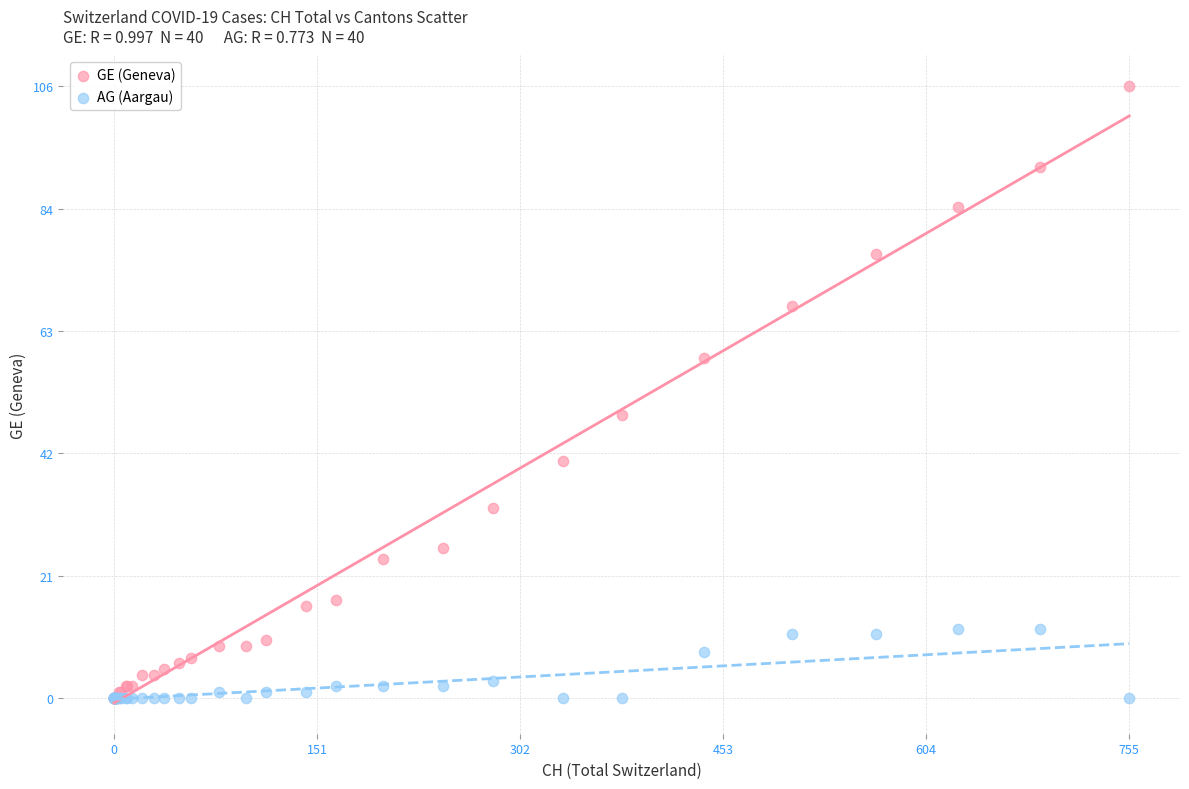

Which series contains the highest Y value?

GE (Geneva)